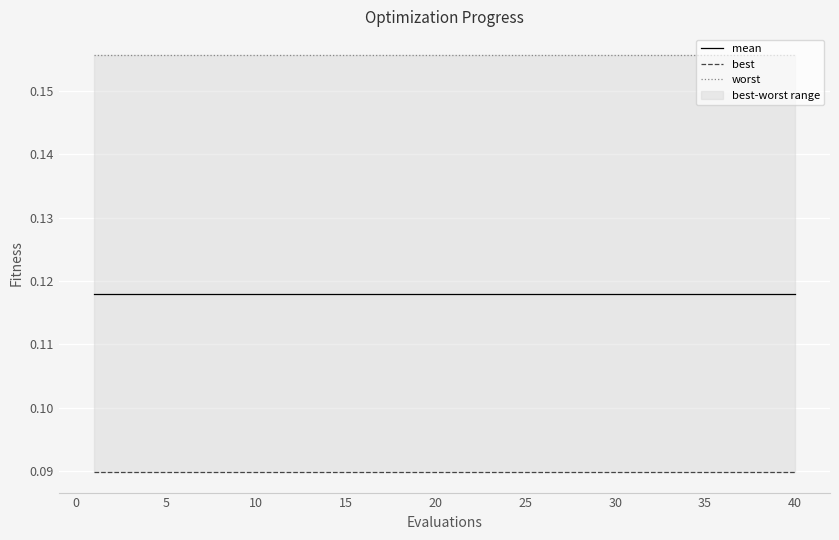

At how many categories does at least one series exceed 0?

40